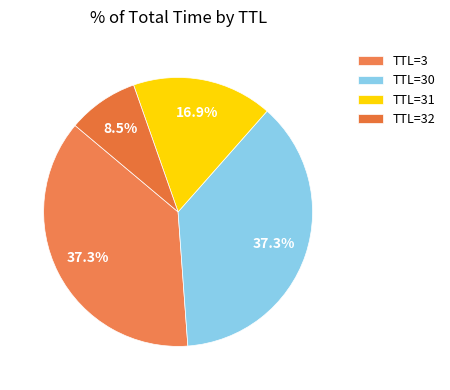

Count the number of slices in the pie.

4